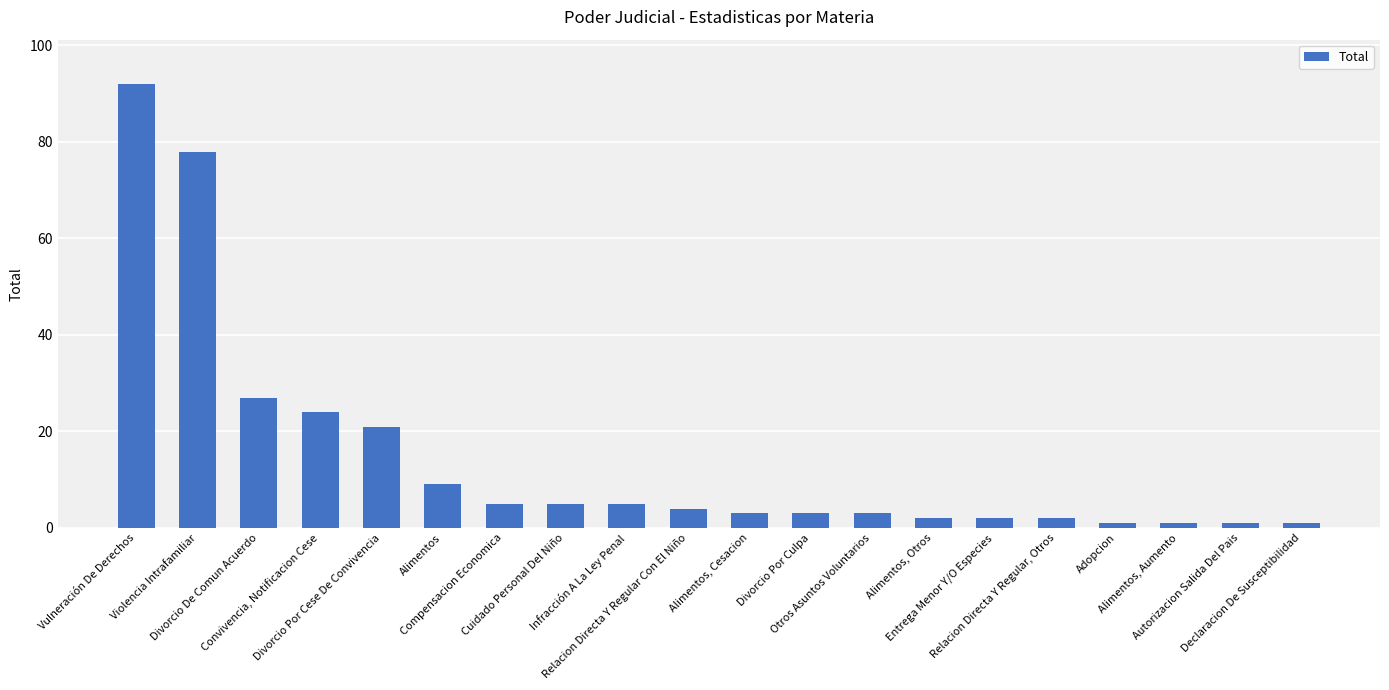

What is the maximum value shown in the chart?

92